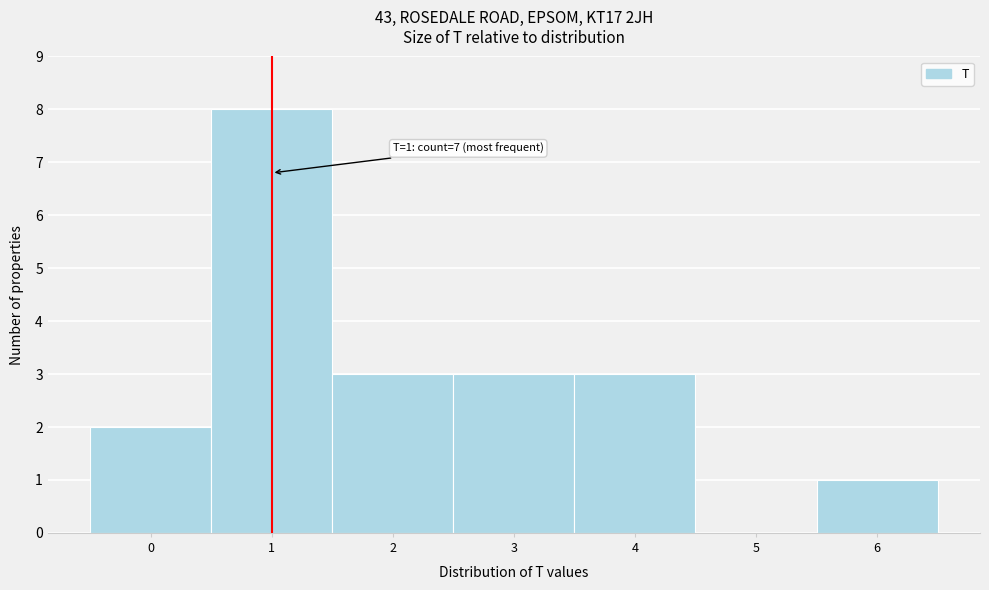

Reading left to right, extract all data points from this chart.

0=2	1=8	2=3	3=3	4=3	5=0	6=1